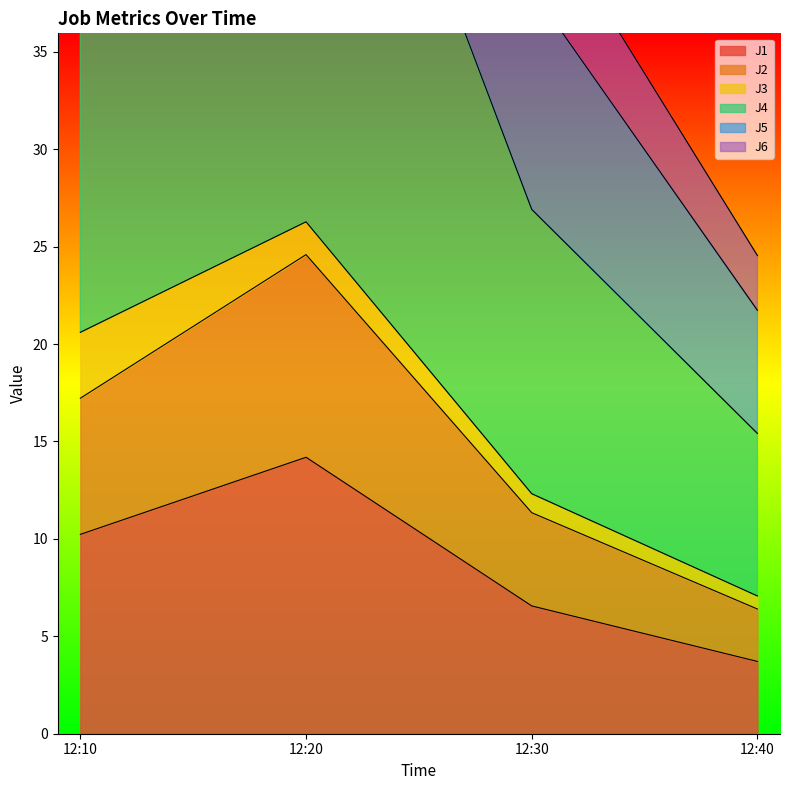

The J1 series shows 3.7 at 12:40. True or false?

True